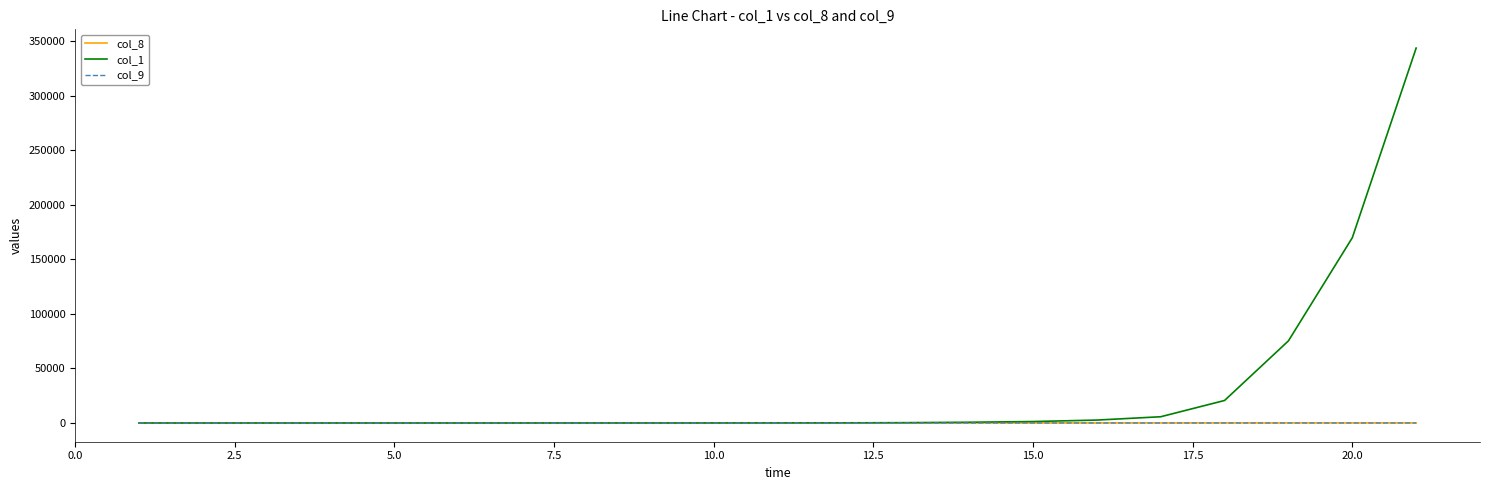

What is the maximum value shown in the chart?

343700